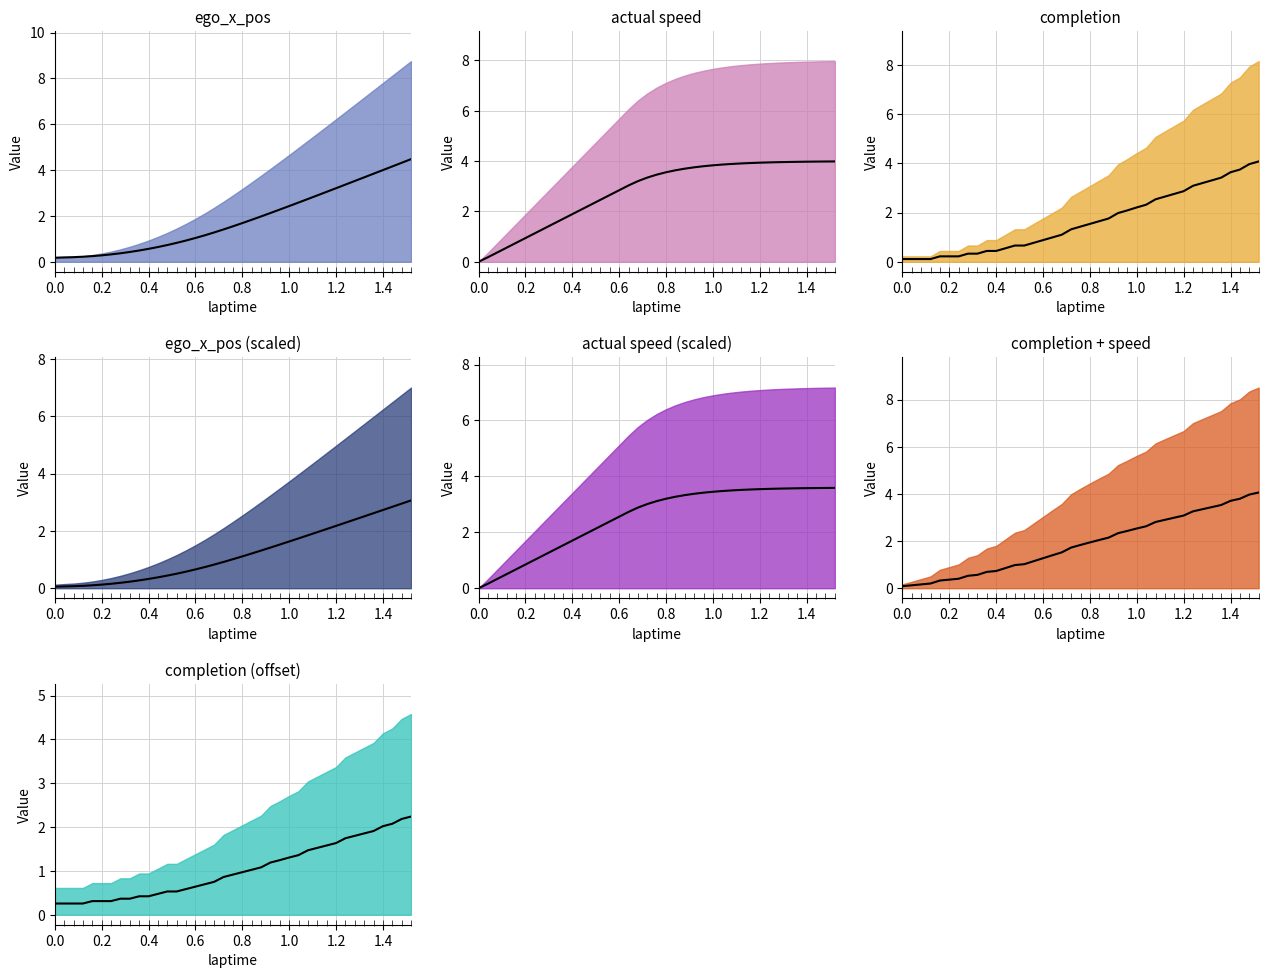

Which series reaches the minimum Y coordinate?

actual_speed